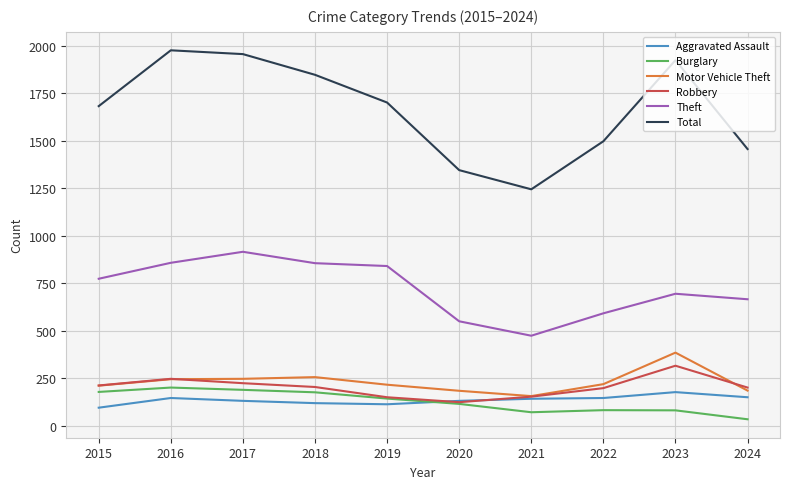

True or false: Robbery and Theft cross at least once.

False